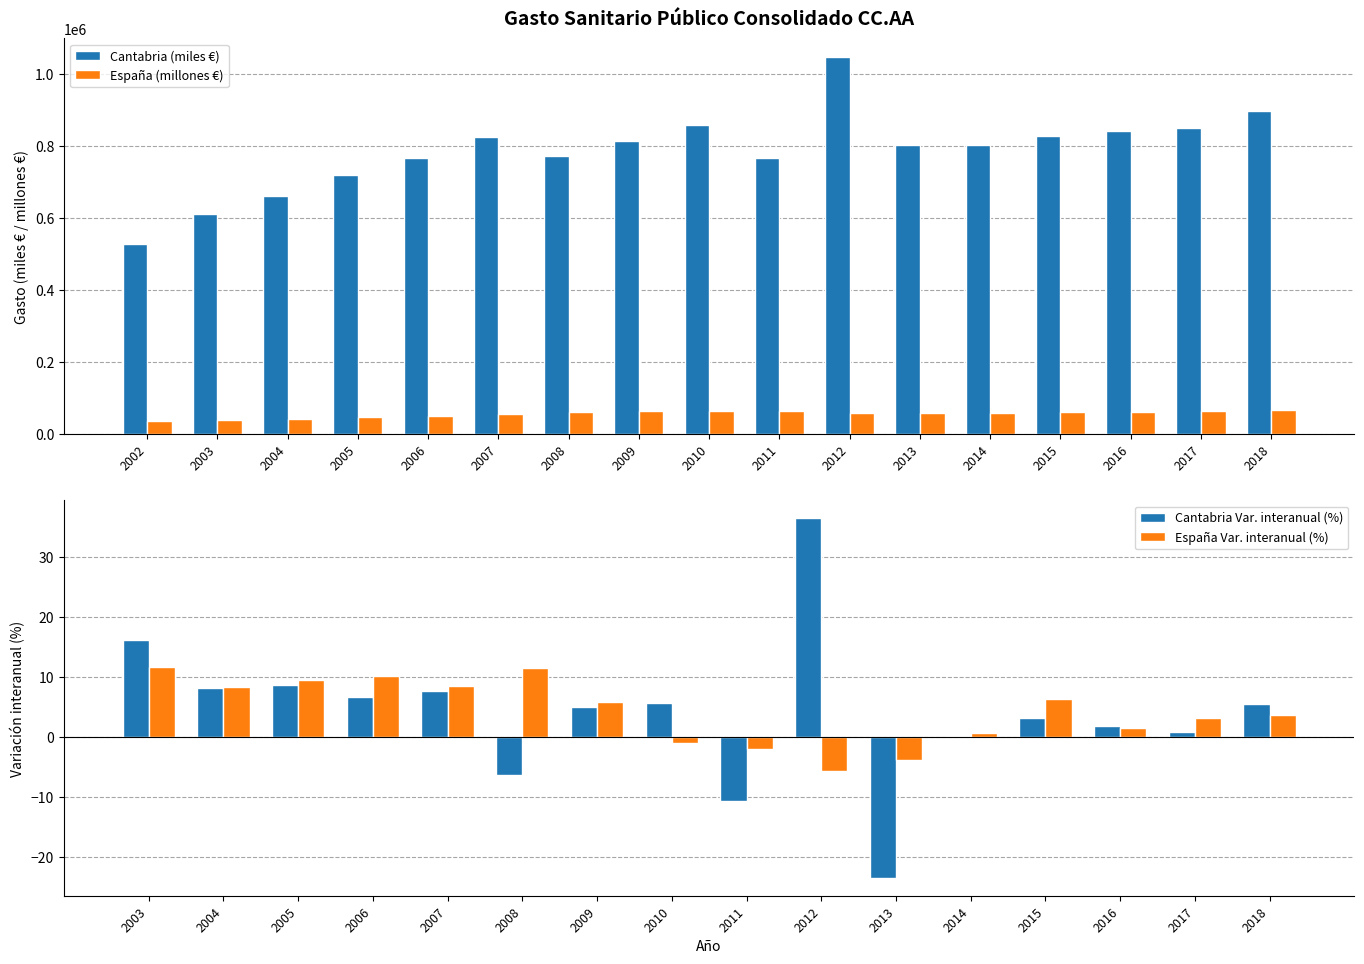

What is the approximate value of Cantabria (miles euros) at 2011?

767086.7